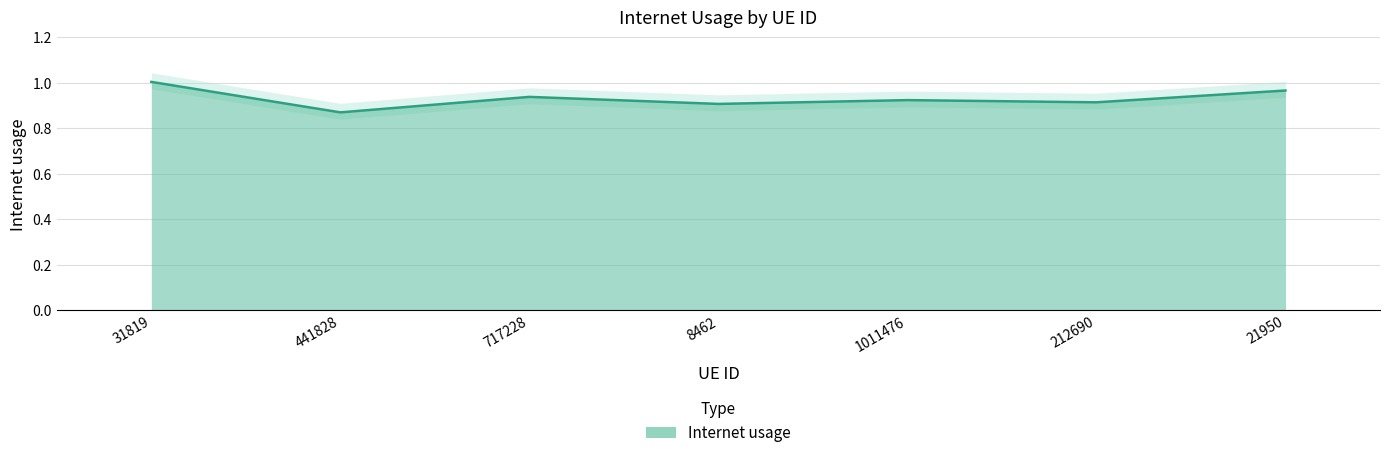

What is the minimum value shown in the chart?

0.9